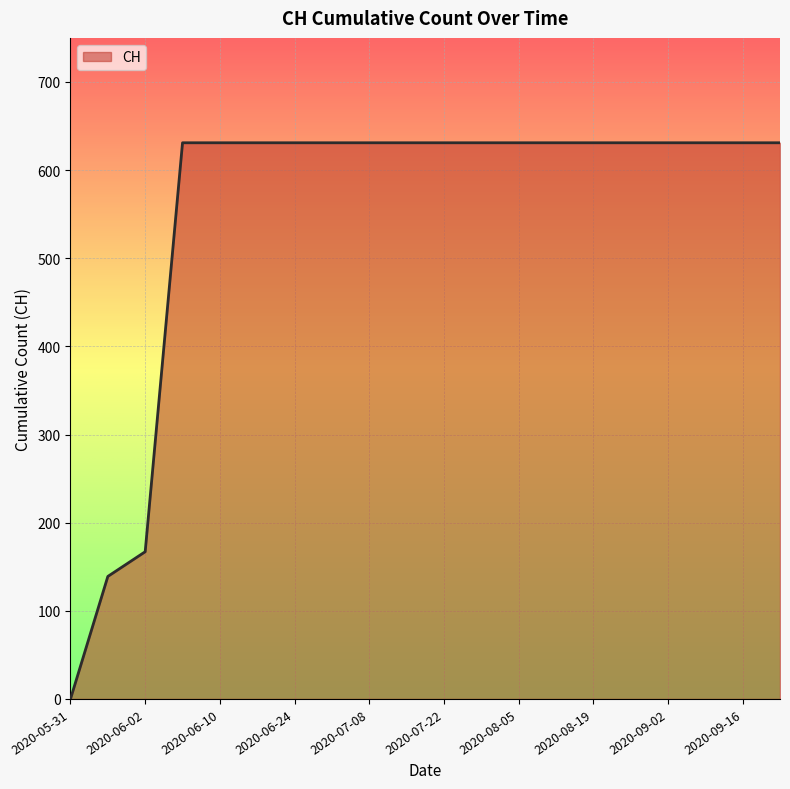

What is the greatest value displayed?

631